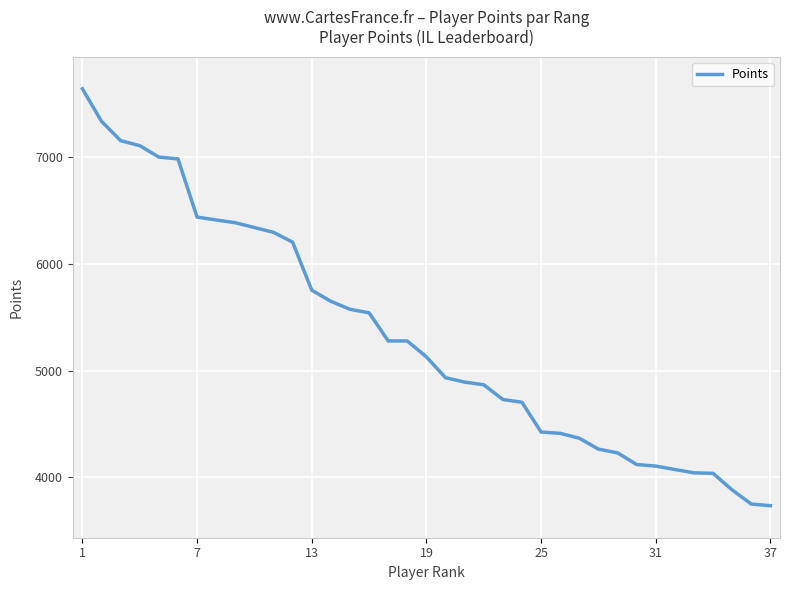

What is the greatest value displayed?

7641